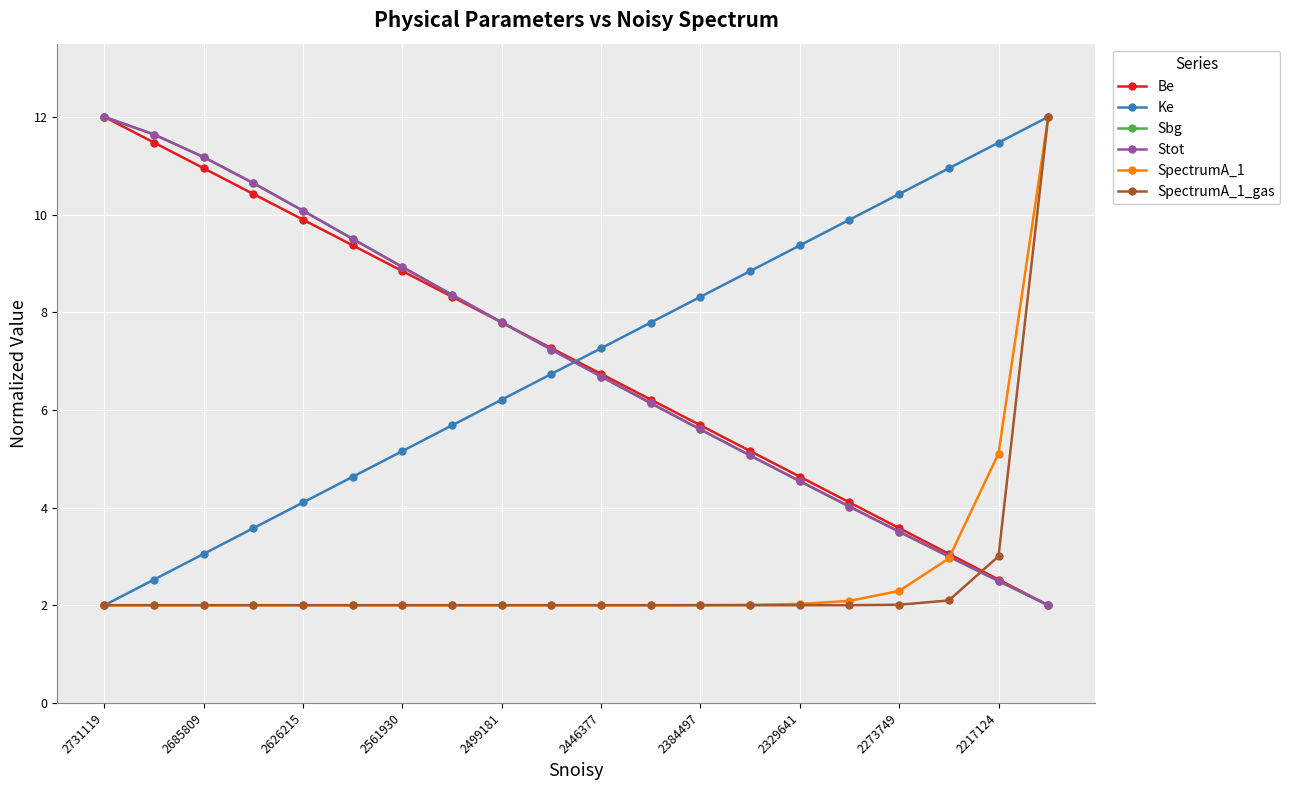

Rank the series by their maximum value, from highest to lowest.

Be, Ke, Sbg, Stot, SpectrumA_1, SpectrumA_1_gas